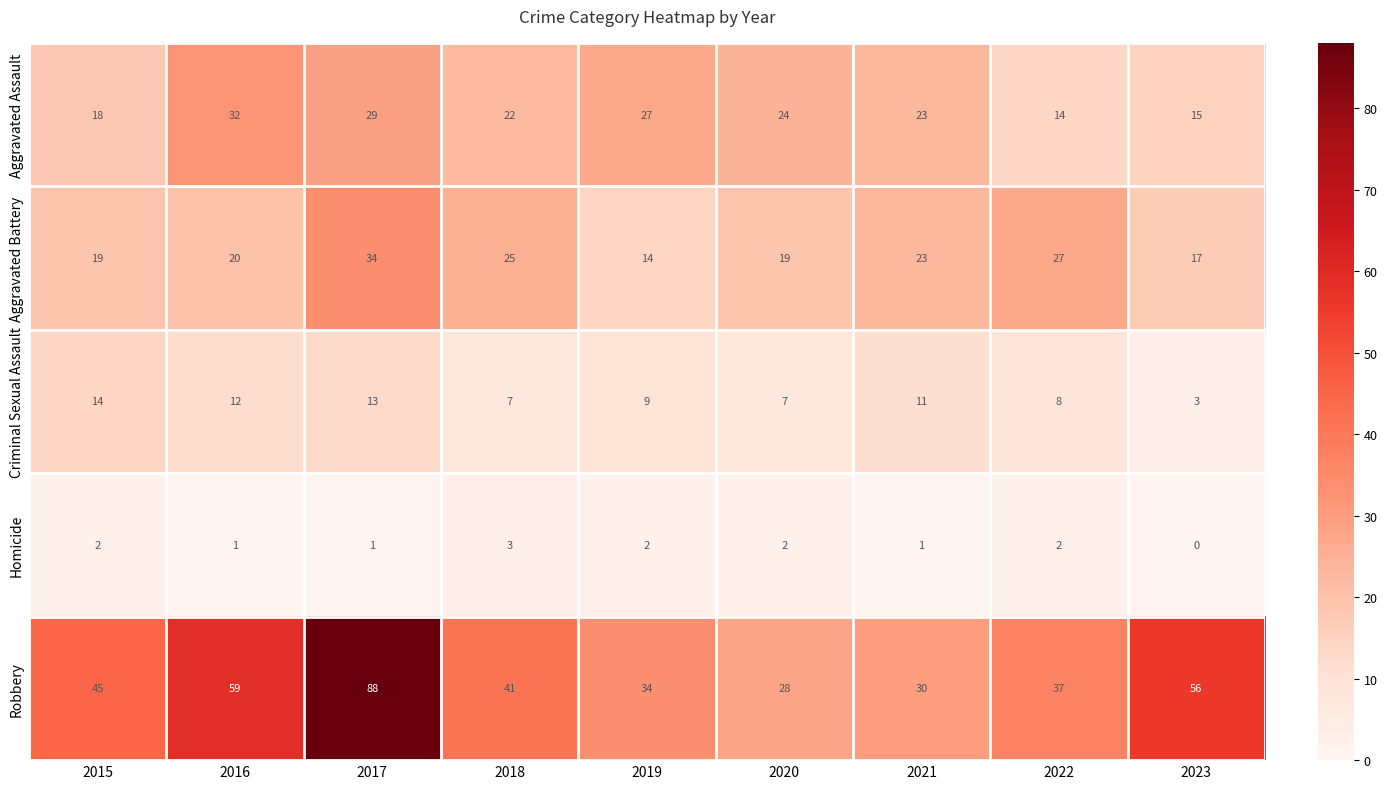

At which category is the sum across all series the highest?

2017